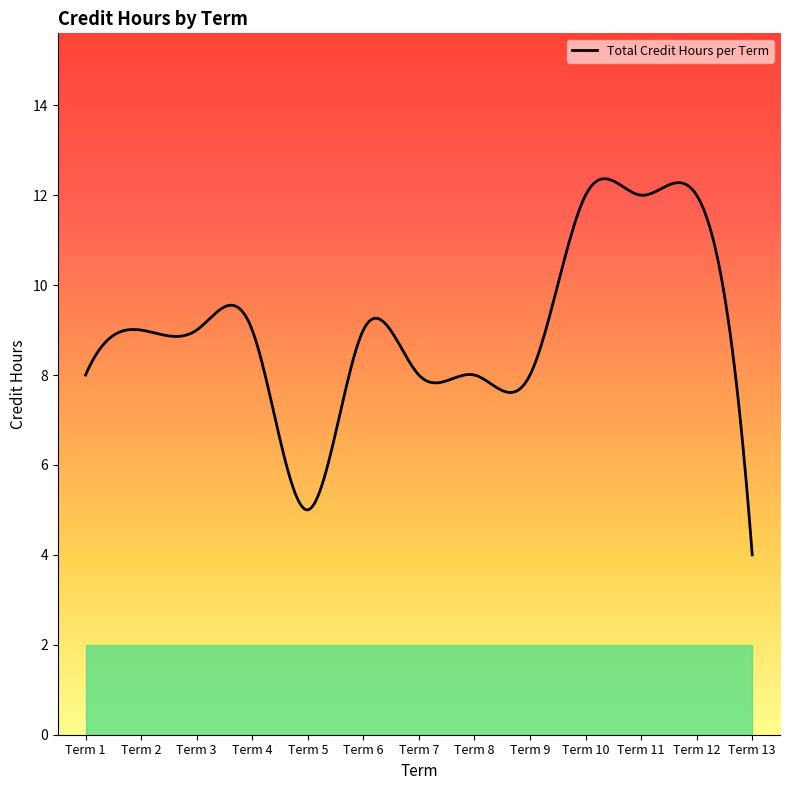

What is the difference between the maximum and minimum values?

8.4